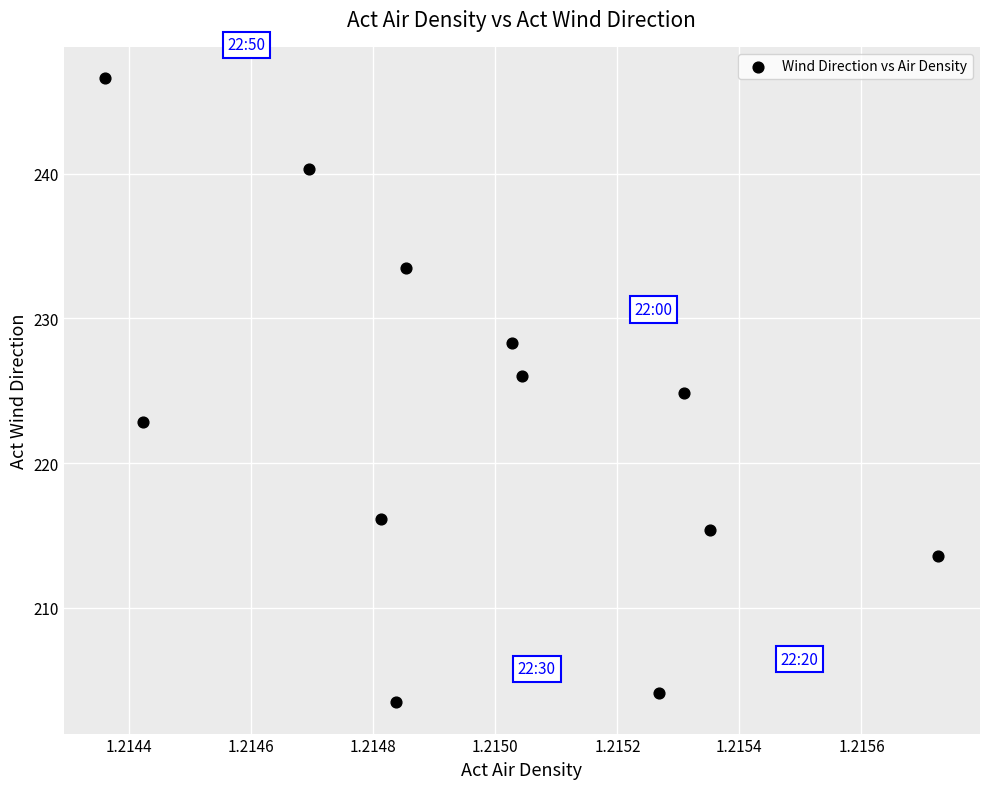

What is the range of Y values (max minus min)?

43.1